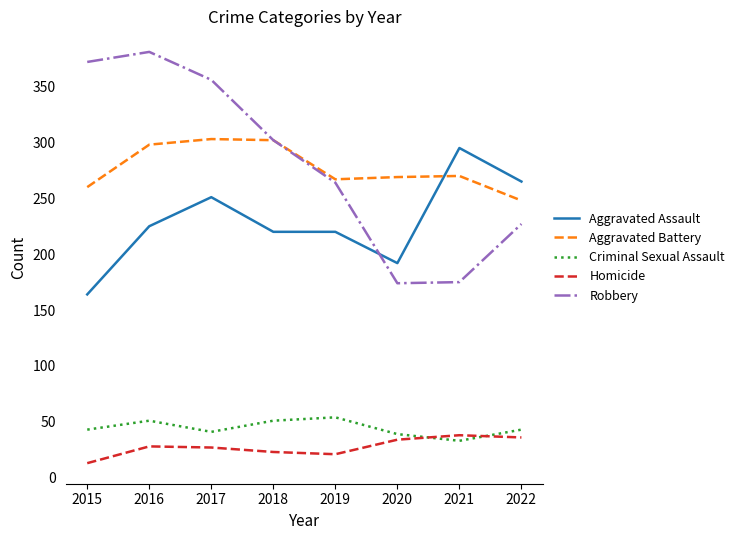

What is the average value of the Criminal Sexual Assault series?

44